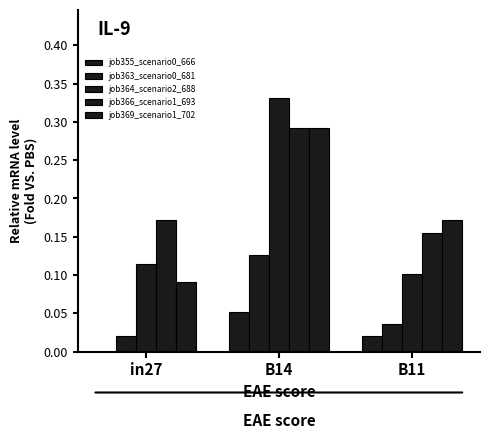

What is the sum of the job366_scenario1_693 values at in27 and B11?

0.3